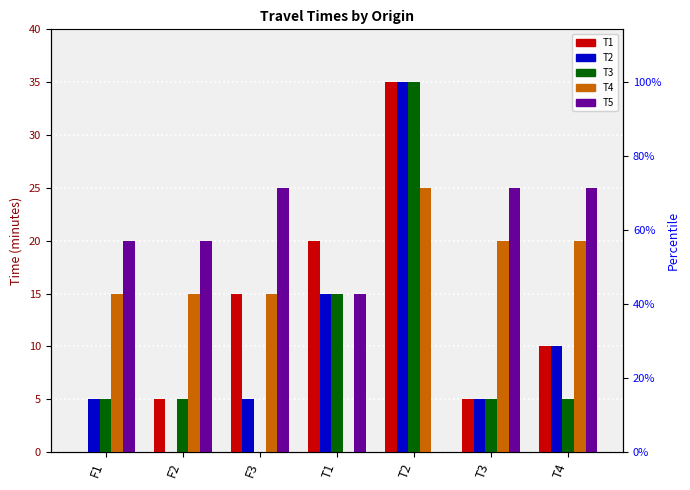

What position from the left is T3?

6